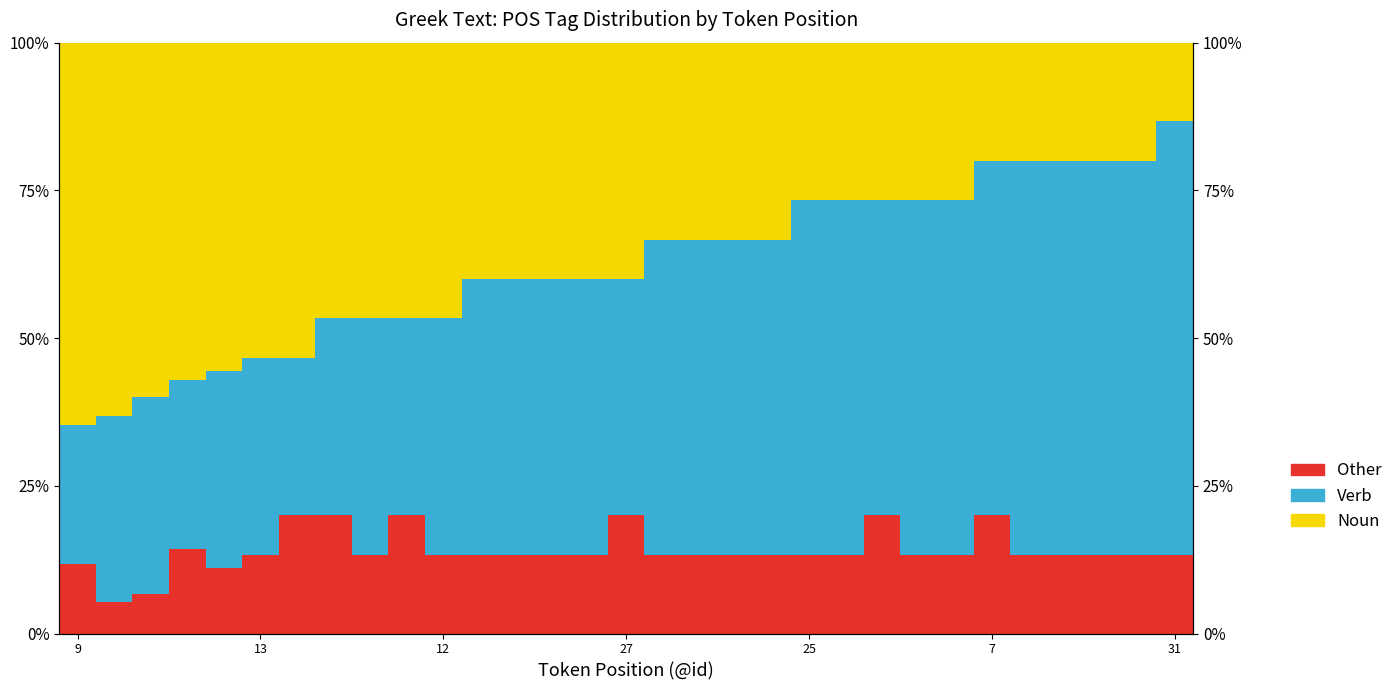

What is the difference between the maximum and minimum values in the Noun series?

51.4